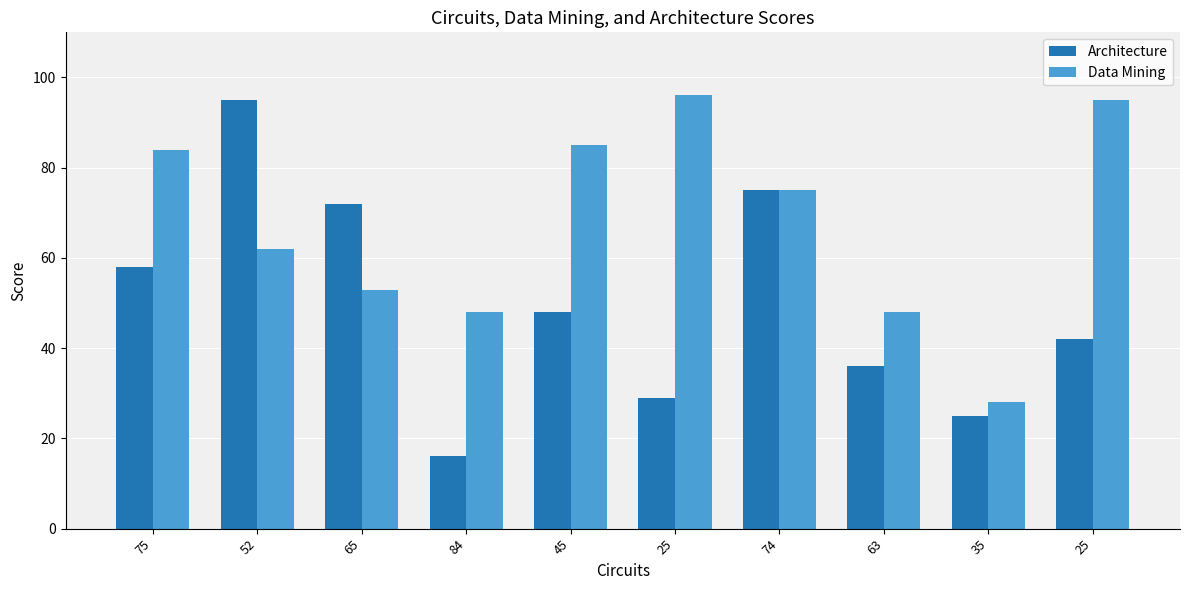

List the series in order of their overall mean, lowest first.

Architecture, Data Mining